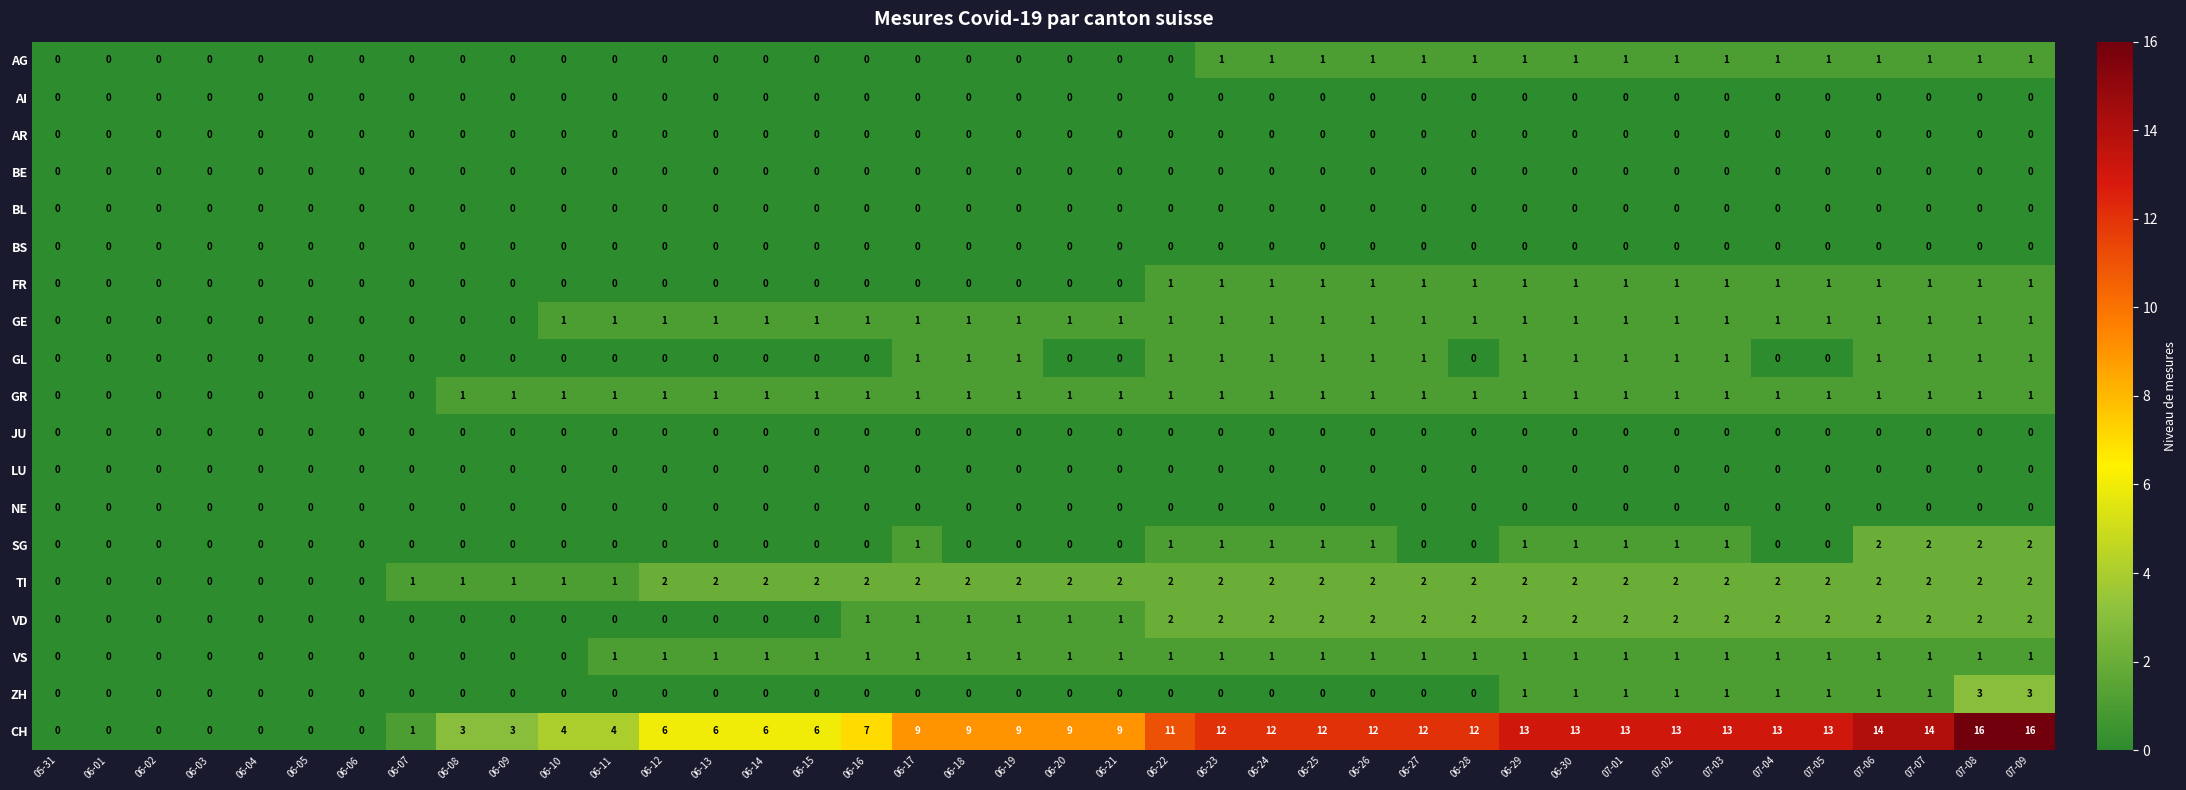

Between 06-17 and 07-09, which series saw the biggest shift?

CH